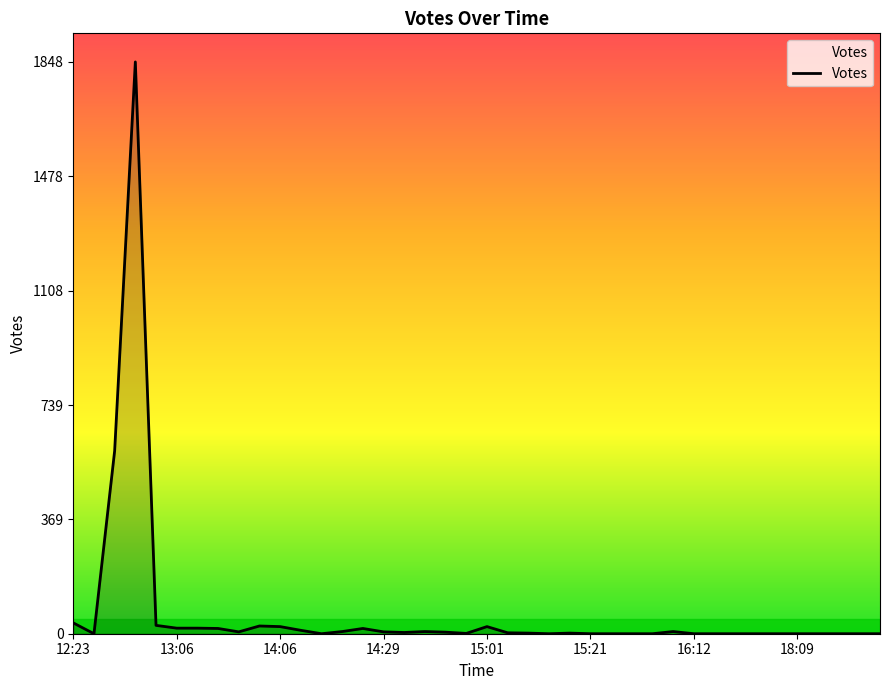

What is the difference between the maximum and minimum values?

1848